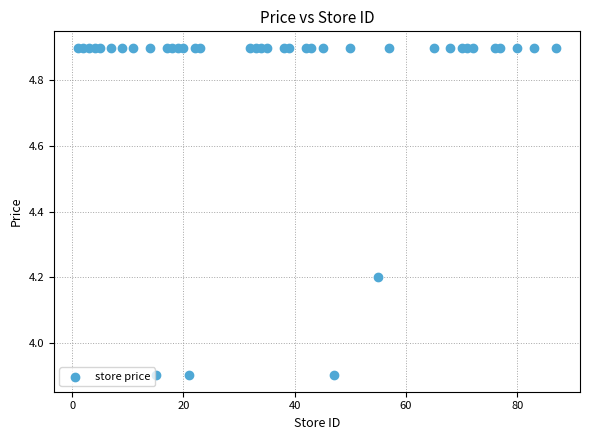

What is the range of X values (max minus min)?

86.0